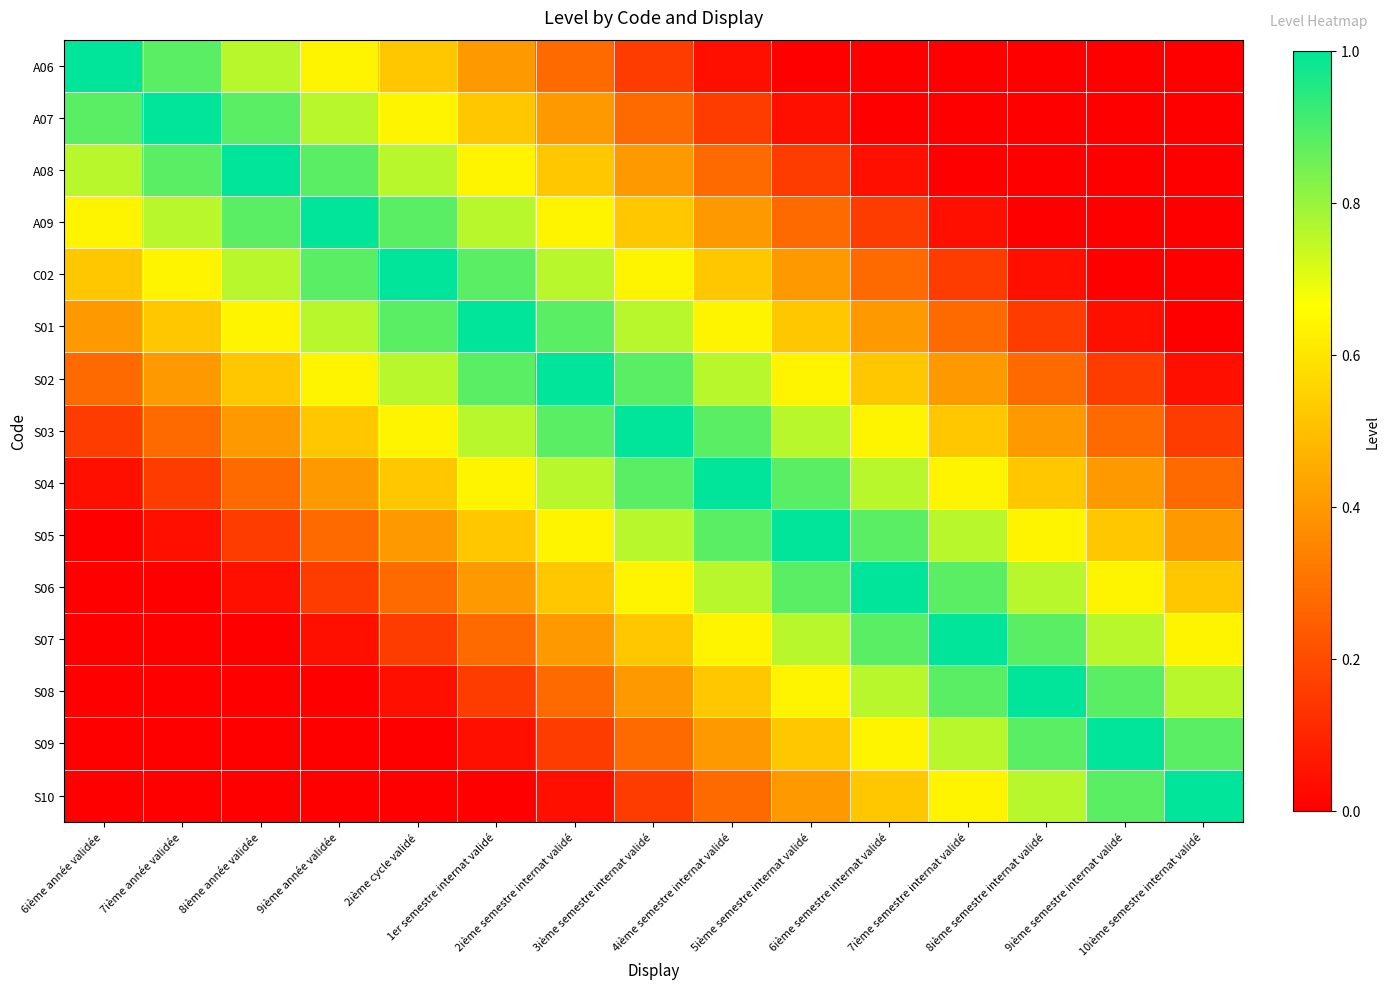

Reading left to right, what are all the values shown in this chart?

A06: 6ième année validée=1.0	7ième année validée=0.9	8ième année validée=0.8	9ième année validée=0.6	2ième cycle validé=0.5	1er semestre internat validé=0.4	2ième semestre internat validé=0.3	3ième semestre internat validé=0.2	4ième semestre internat validé=0.0	5ième semestre internat validé=0.0	6ième semestre internat validé=0.0	7ième semestre internat validé=0.0	8ième semestre internat validé=0.0	9ième semestre internat validé=0.0	10ième semestre internat validé=0.0
A07: 6ième année validée=0.9	7ième année validée=1.0	8ième année validée=0.9	9ième année validée=0.8	2ième cycle validé=0.6	1er semestre internat validé=0.5	2ième semestre internat validé=0.4	3ième semestre internat validé=0.3	4ième semestre internat validé=0.2	5ième semestre internat validé=0.0	6ième semestre internat validé=0.0	7ième semestre internat validé=0.0	8ième semestre internat validé=0.0	9ième semestre internat validé=0.0	10ième semestre internat validé=0.0
A08: 6ième année validée=0.8	7ième année validée=0.9	8ième année validée=1.0	9ième année validée=0.9	2ième cycle validé=0.8	1er semestre internat validé=0.6	2ième semestre internat validé=0.5	3ième semestre internat validé=0.4	4ième semestre internat validé=0.3	5ième semestre internat validé=0.2	6ième semestre internat validé=0.0	7ième semestre internat validé=0.0	8ième semestre internat validé=0.0	9ième semestre internat validé=0.0	10ième semestre internat validé=0.0
A09: 6ième année validée=0.6	7ième année validée=0.8	8ième année validée=0.9	9ième année validée=1.0	2ième cycle validé=0.9	1er semestre internat validé=0.8	2ième semestre internat validé=0.6	3ième semestre internat validé=0.5	4ième semestre internat validé=0.4	5ième semestre internat validé=0.3	6ième semestre internat validé=0.2	7ième semestre internat validé=0.0	8ième semestre internat validé=0.0	9ième semestre internat validé=0.0	10ième semestre internat validé=0.0
C02: 6ième année validée=0.5	7ième année validée=0.6	8ième année validée=0.8	9ième année validée=0.9	2ième cycle validé=1.0	1er semestre internat validé=0.9	2ième semestre internat validé=0.8	3ième semestre internat validé=0.6	4ième semestre internat validé=0.5	5ième semestre internat validé=0.4	6ième semestre internat validé=0.3	7ième semestre internat validé=0.2	8ième semestre internat validé=0.0	9ième semestre internat validé=0.0	10ième semestre internat validé=0.0
S01: 6ième année validée=0.4	7ième année validée=0.5	8ième année validée=0.6	9ième année validée=0.8	2ième cycle validé=0.9	1er semestre internat validé=1.0	2ième semestre internat validé=0.9	3ième semestre internat validé=0.8	4ième semestre internat validé=0.6	5ième semestre internat validé=0.5	6ième semestre internat validé=0.4	7ième semestre internat validé=0.3	8ième semestre internat validé=0.2	9ième semestre internat validé=0.0	10ième semestre internat validé=0.0
S02: 6ième année validée=0.3	7ième année validée=0.4	8ième année validée=0.5	9ième année validée=0.6	2ième cycle validé=0.8	1er semestre internat validé=0.9	2ième semestre internat validé=1.0	3ième semestre internat validé=0.9	4ième semestre internat validé=0.8	5ième semestre internat validé=0.6	6ième semestre internat validé=0.5	7ième semestre internat validé=0.4	8ième semestre internat validé=0.3	9ième semestre internat validé=0.2	10ième semestre internat validé=0.0
S03: 6ième année validée=0.2	7ième année validée=0.3	8ième année validée=0.4	9ième année validée=0.5	2ième cycle validé=0.6	1er semestre internat validé=0.8	2ième semestre internat validé=0.9	3ième semestre internat validé=1.0	4ième semestre internat validé=0.9	5ième semestre internat validé=0.8	6ième semestre internat validé=0.6	7ième semestre internat validé=0.5	8ième semestre internat validé=0.4	9ième semestre internat validé=0.3	10ième semestre internat validé=0.2
S04: 6ième année validée=0.0	7ième année validée=0.2	8ième année validée=0.3	9ième année validée=0.4	2ième cycle validé=0.5	1er semestre internat validé=0.6	2ième semestre internat validé=0.8	3ième semestre internat validé=0.9	4ième semestre internat validé=1.0	5ième semestre internat validé=0.9	6ième semestre internat validé=0.8	7ième semestre internat validé=0.6	8ième semestre internat validé=0.5	9ième semestre internat validé=0.4	10ième semestre internat validé=0.3
S05: 6ième année validée=0.0	7ième année validée=0.0	8ième année validée=0.2	9ième année validée=0.3	2ième cycle validé=0.4	1er semestre internat validé=0.5	2ième semestre internat validé=0.6	3ième semestre internat validé=0.8	4ième semestre internat validé=0.9	5ième semestre internat validé=1.0	6ième semestre internat validé=0.9	7ième semestre internat validé=0.8	8ième semestre internat validé=0.6	9ième semestre internat validé=0.5	10ième semestre internat validé=0.4
S06: 6ième année validée=0.0	7ième année validée=0.0	8ième année validée=0.0	9ième année validée=0.2	2ième cycle validé=0.3	1er semestre internat validé=0.4	2ième semestre internat validé=0.5	3ième semestre internat validé=0.6	4ième semestre internat validé=0.8	5ième semestre internat validé=0.9	6ième semestre internat validé=1.0	7ième semestre internat validé=0.9	8ième semestre internat validé=0.8	9ième semestre internat validé=0.6	10ième semestre internat validé=0.5
S07: 6ième année validée=0.0	7ième année validée=0.0	8ième année validée=0.0	9ième année validée=0.0	2ième cycle validé=0.2	1er semestre internat validé=0.3	2ième semestre internat validé=0.4	3ième semestre internat validé=0.5	4ième semestre internat validé=0.6	5ième semestre internat validé=0.8	6ième semestre internat validé=0.9	7ième semestre internat validé=1.0	8ième semestre internat validé=0.9	9ième semestre internat validé=0.8	10ième semestre internat validé=0.6
S08: 6ième année validée=0.0	7ième année validée=0.0	8ième année validée=0.0	9ième année validée=0.0	2ième cycle validé=0.0	1er semestre internat validé=0.2	2ième semestre internat validé=0.3	3ième semestre internat validé=0.4	4ième semestre internat validé=0.5	5ième semestre internat validé=0.6	6ième semestre internat validé=0.8	7ième semestre internat validé=0.9	8ième semestre internat validé=1.0	9ième semestre internat validé=0.9	10ième semestre internat validé=0.8
S09: 6ième année validée=0.0	7ième année validée=0.0	8ième année validée=0.0	9ième année validée=0.0	2ième cycle validé=0.0	1er semestre internat validé=0.0	2ième semestre internat validé=0.2	3ième semestre internat validé=0.3	4ième semestre internat validé=0.4	5ième semestre internat validé=0.5	6ième semestre internat validé=0.6	7ième semestre internat validé=0.8	8ième semestre internat validé=0.9	9ième semestre internat validé=1.0	10ième semestre internat validé=0.9
S10: 6ième année validée=0.0	7ième année validée=0.0	8ième année validée=0.0	9ième année validée=0.0	2ième cycle validé=0.0	1er semestre internat validé=0.0	2ième semestre internat validé=0.0	3ième semestre internat validé=0.2	4ième semestre internat validé=0.3	5ième semestre internat validé=0.4	6ième semestre internat validé=0.5	7ième semestre internat validé=0.6	8ième semestre internat validé=0.8	9ième semestre internat validé=0.9	10ième semestre internat validé=1.0